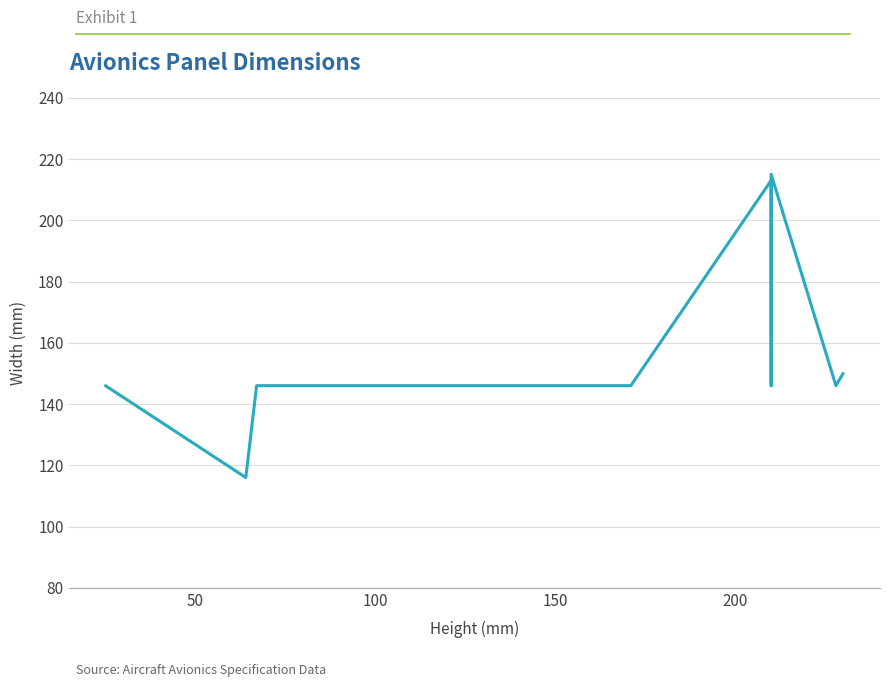

What is the value of the 4th point from the left?

146